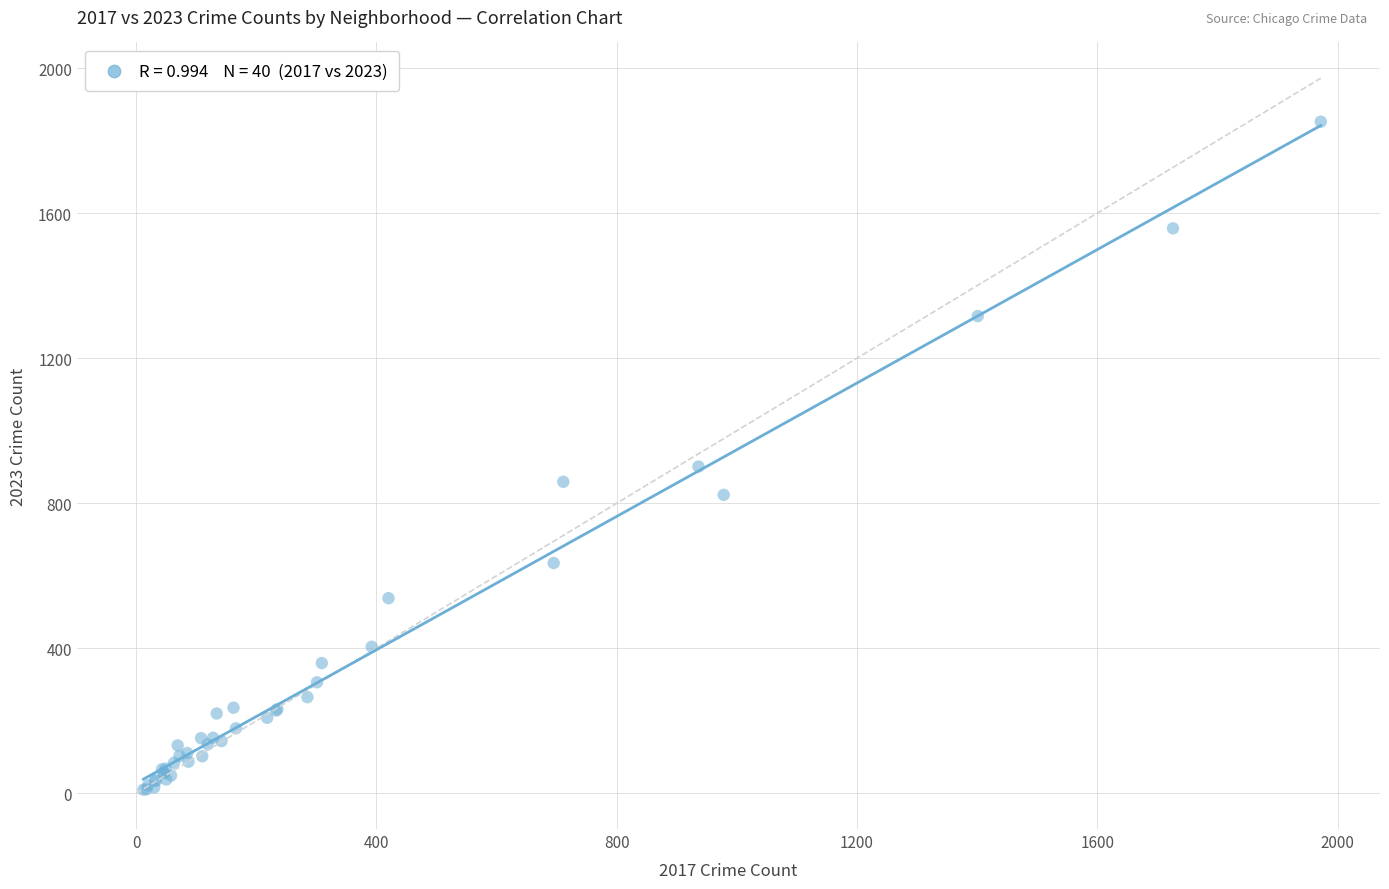

What Y value in the scatter plot is closest to 931?

901